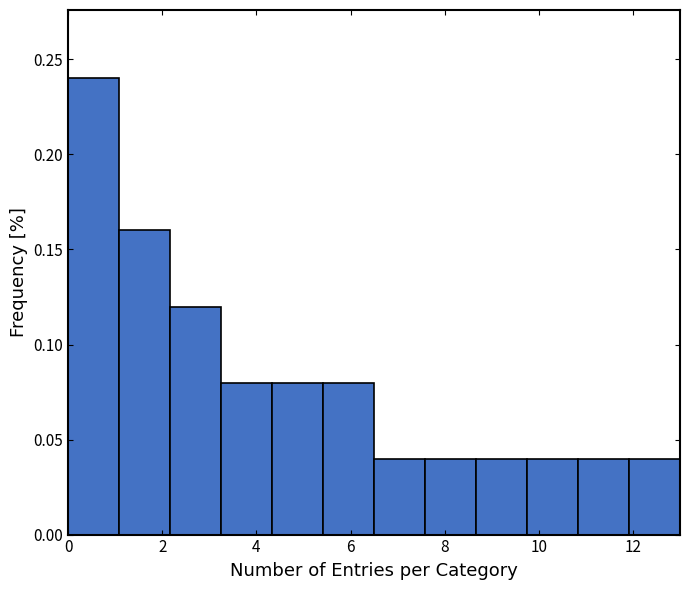

Reading left to right, list every bar in this chart as the range it spans on the x-axis followed by its height. Neither the bar edges nor the heights are printed on the chart, so give them approximately, as read against the axes.

0.0 to 1.0: 0.24
1.0 to 2.2: 0.16
2.2 to 3.2: 0.12
3.2 to 4.4: 0.08
4.4 to 5.4: 0.08
5.4 to 6.6: 0.08
6.6 to 7.6: 0.04
7.6 to 8.6: 0.04
8.6 to 9.8: 0.04
9.8 to 10.8: 0.04
10.8 to 12.0: 0.04
12.0 to 13.0: 0.04